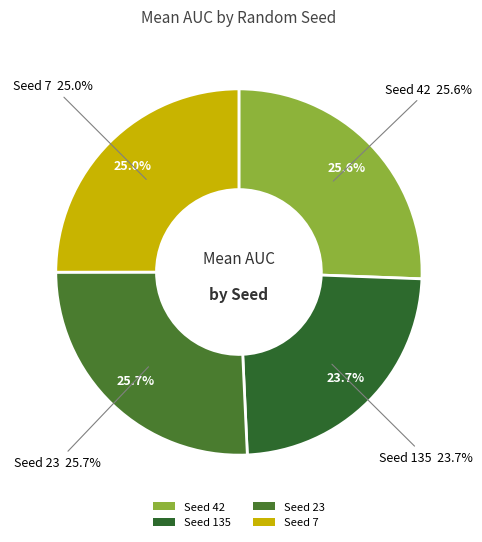

The 42 slice represents 26% of the pie. True or false?

True